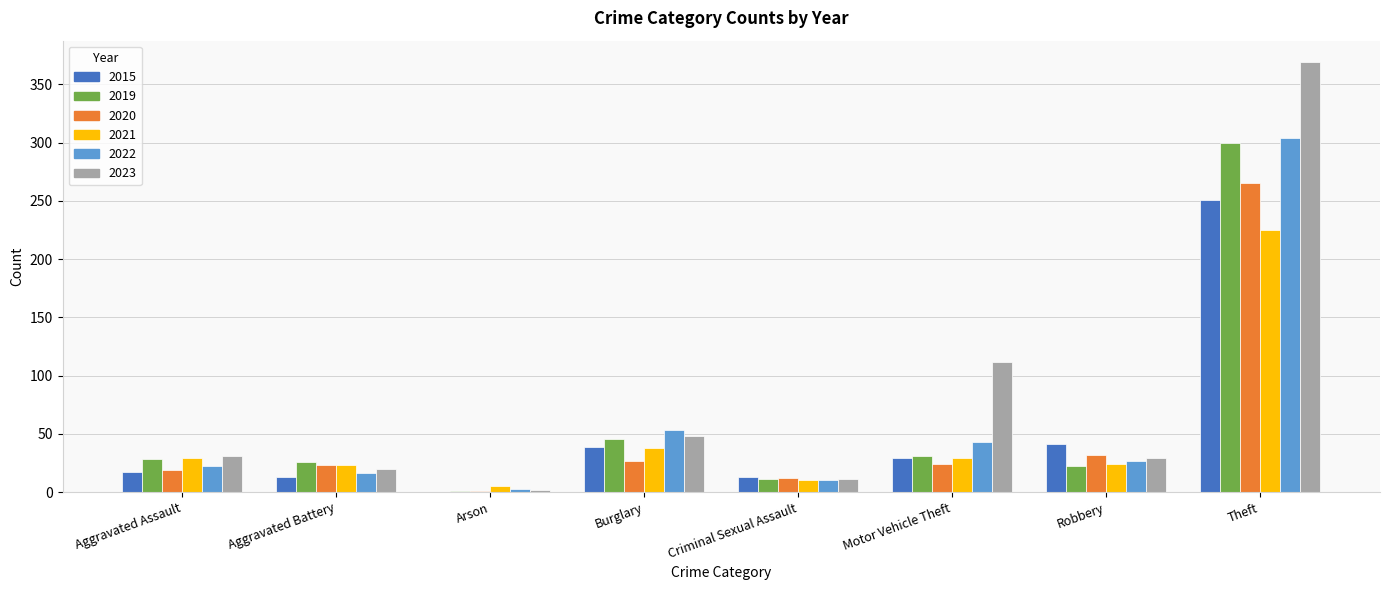

Is it true that 2021 equals 38 at Burglary?

True